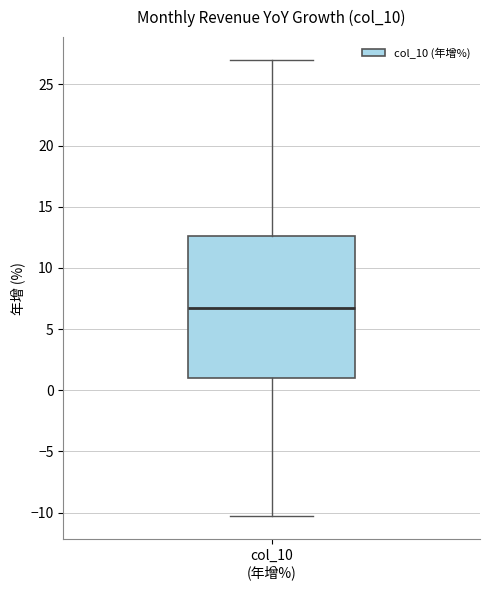

Where does the median line of the box for col_10 (年增%) sit on the y-axis? The values are not printed on the chart, so give them approximately, as read against the axis.

6.5